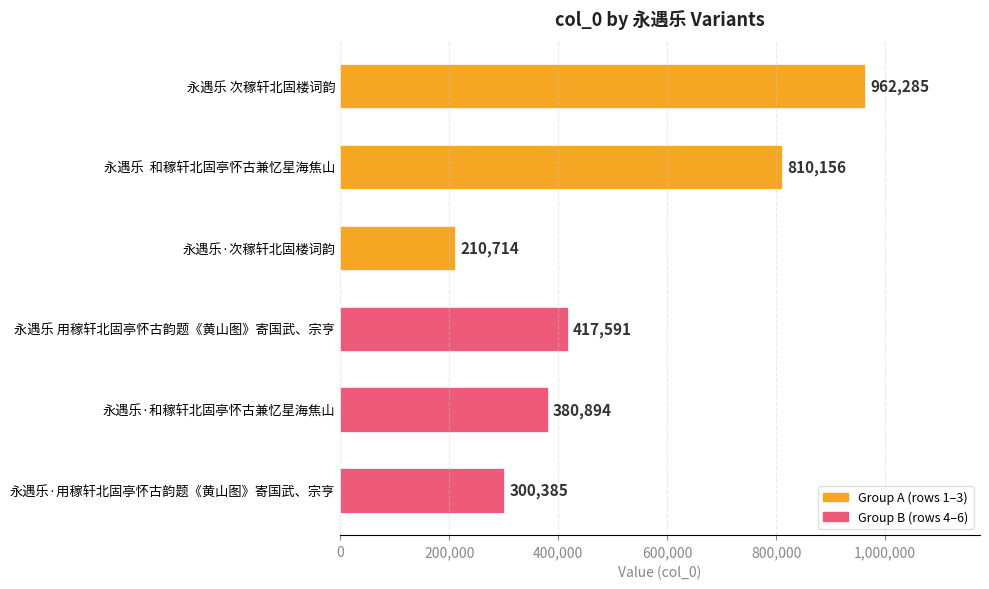

Reading bottom to top, transcribe all the data shown in this chart.

永遇乐·用稼轩北固亭怀古韵题《黄山图》寄国武、宗亨=300385	永遇乐·和稼轩北固亭怀古兼忆星海焦山=380894	永遇乐 用稼轩北固亭怀古韵题《黄山图》寄国武、宗亨=417591	永遇乐·次稼轩北固楼词韵=210714	永遇乐  和稼轩北固亭怀古兼忆星海焦山=810156	永遇乐 次稼轩北固楼词韵=962285